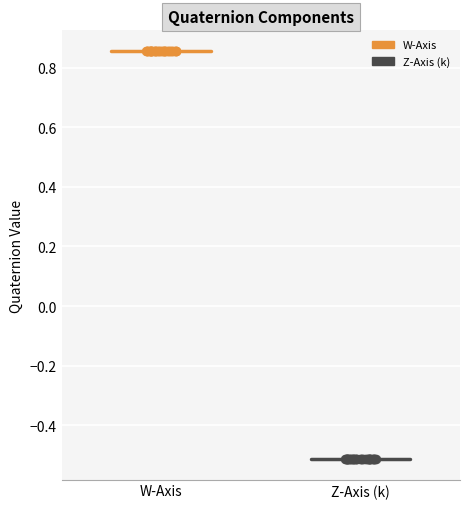

Which series reaches the maximum Y coordinate?

W-Axis